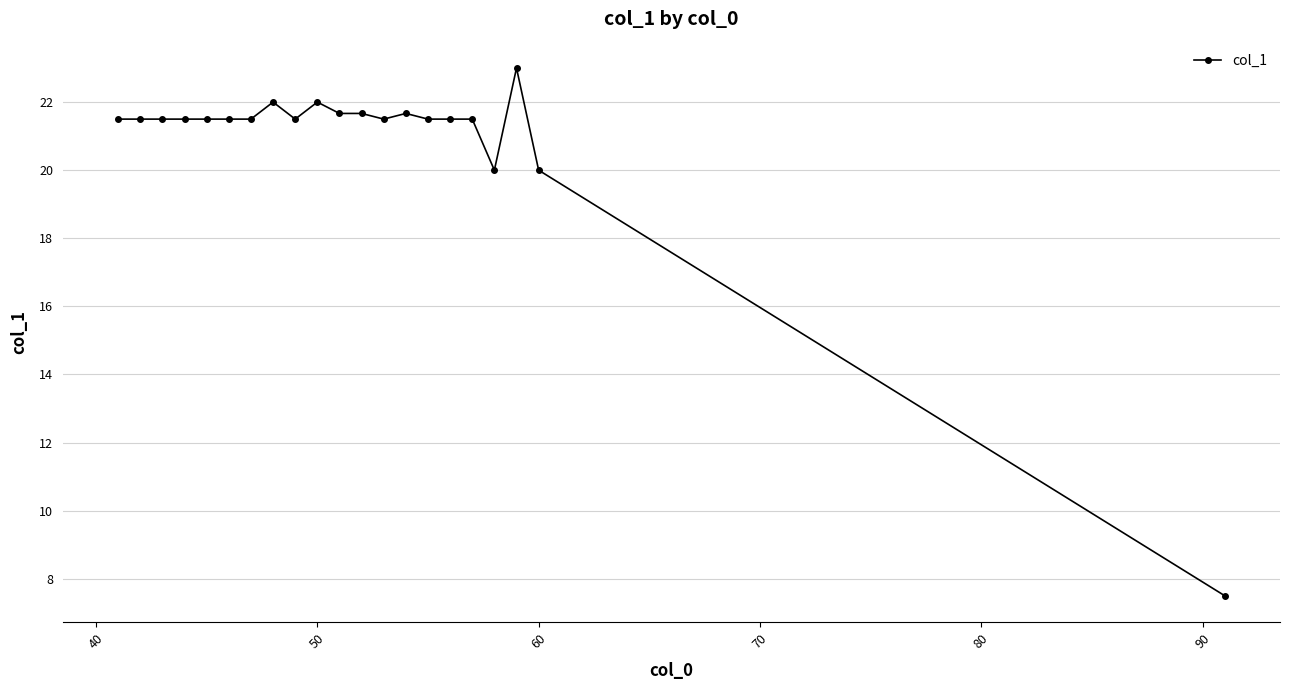

What is the smallest value displayed?

7.5